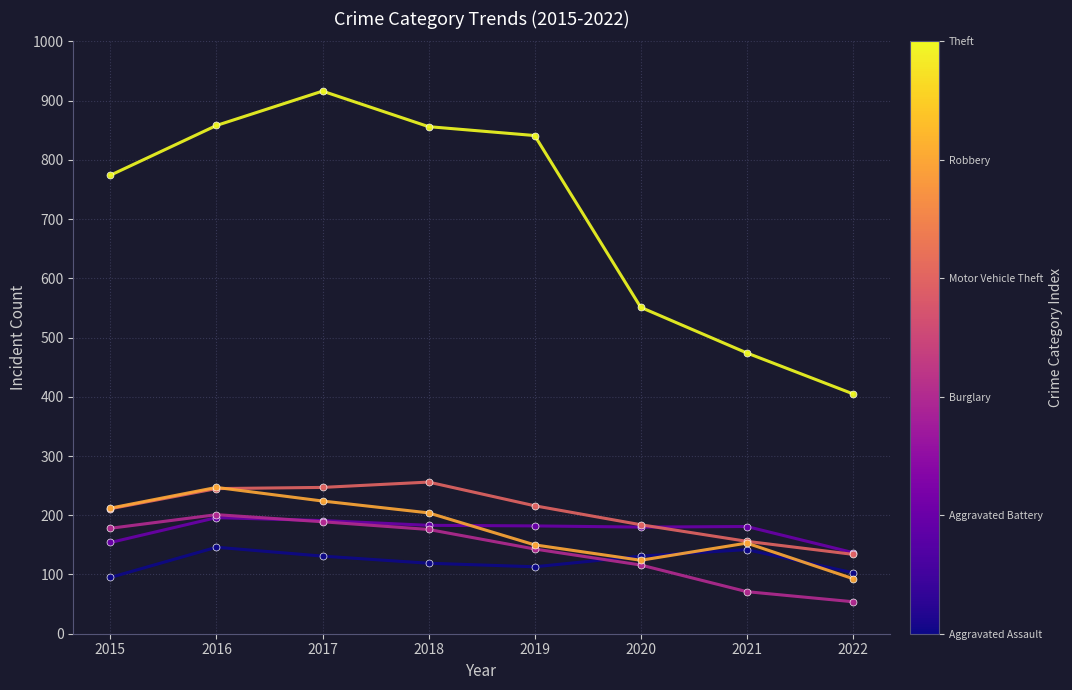

What is the greatest value displayed?

916